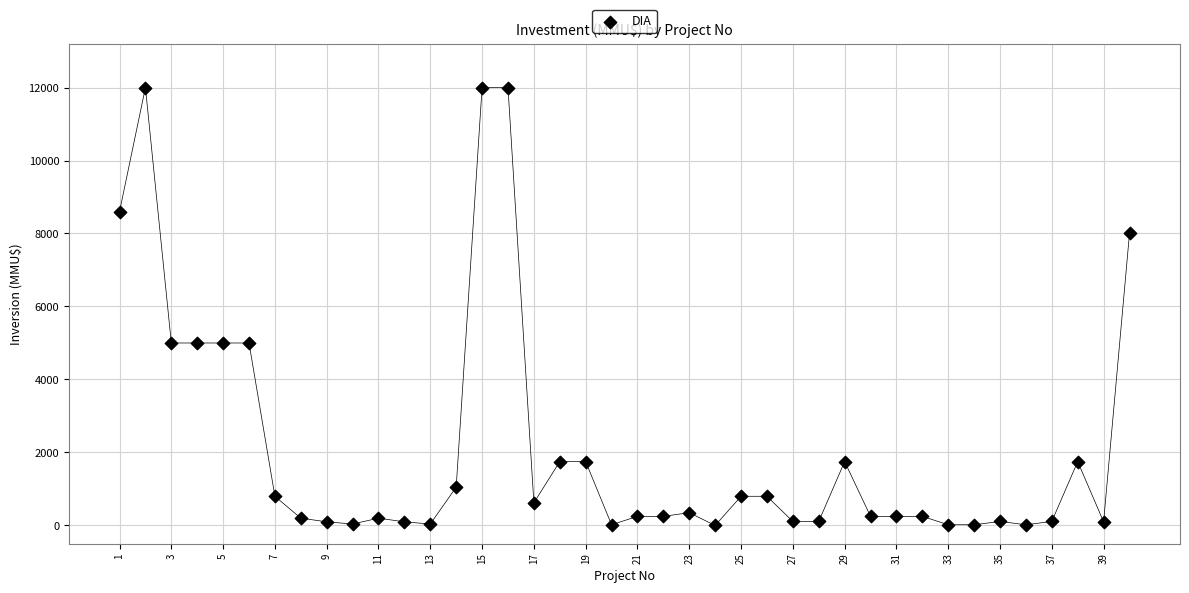

What is the range of X values (max minus min)?

39